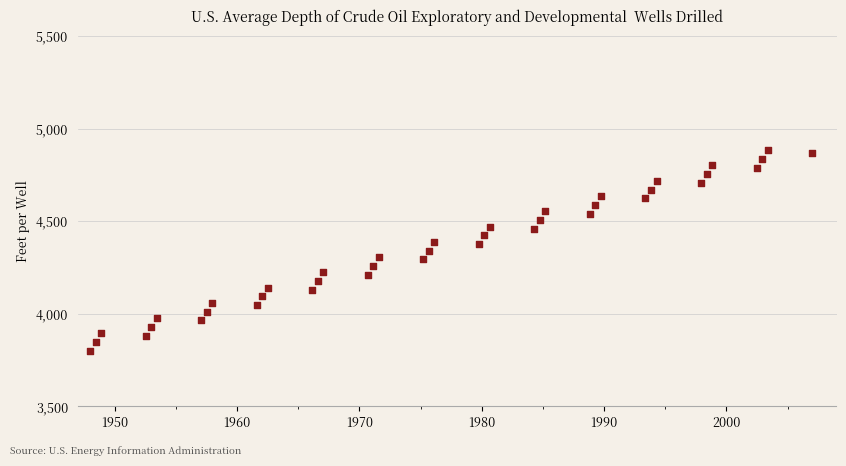

What is the range of Y values (max minus min)?

1085